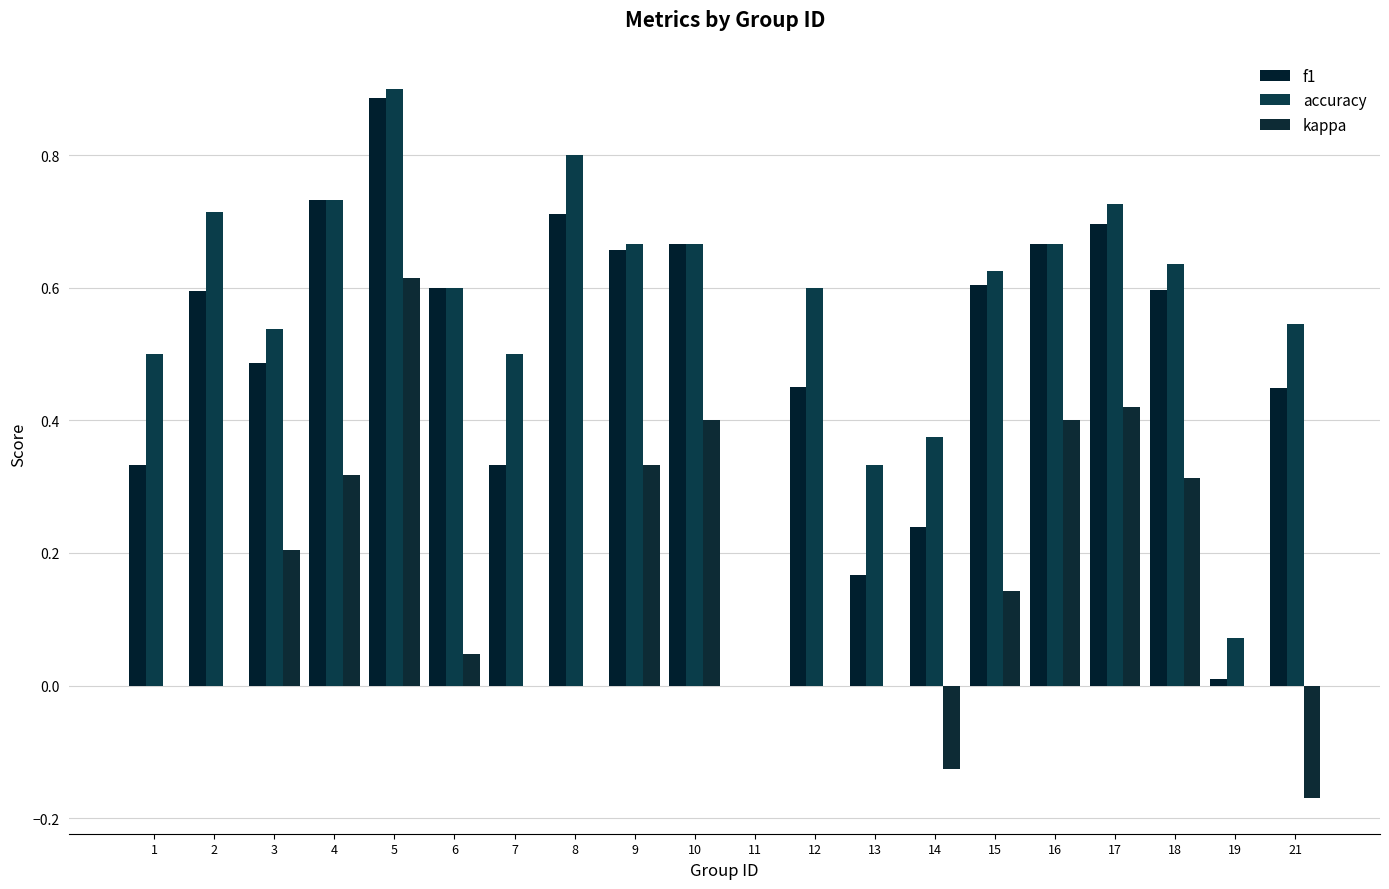

At which category is the sum across all series the highest?

5